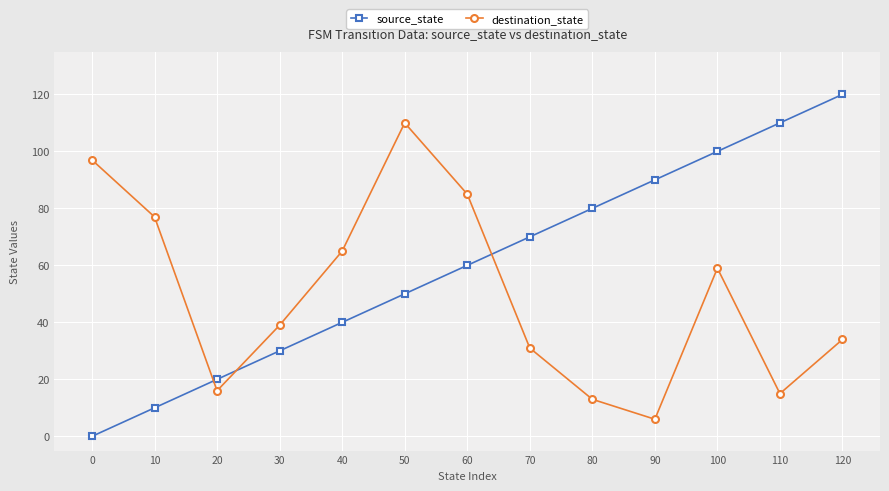

The destination_state series shows 13 at 80. True or false?

True